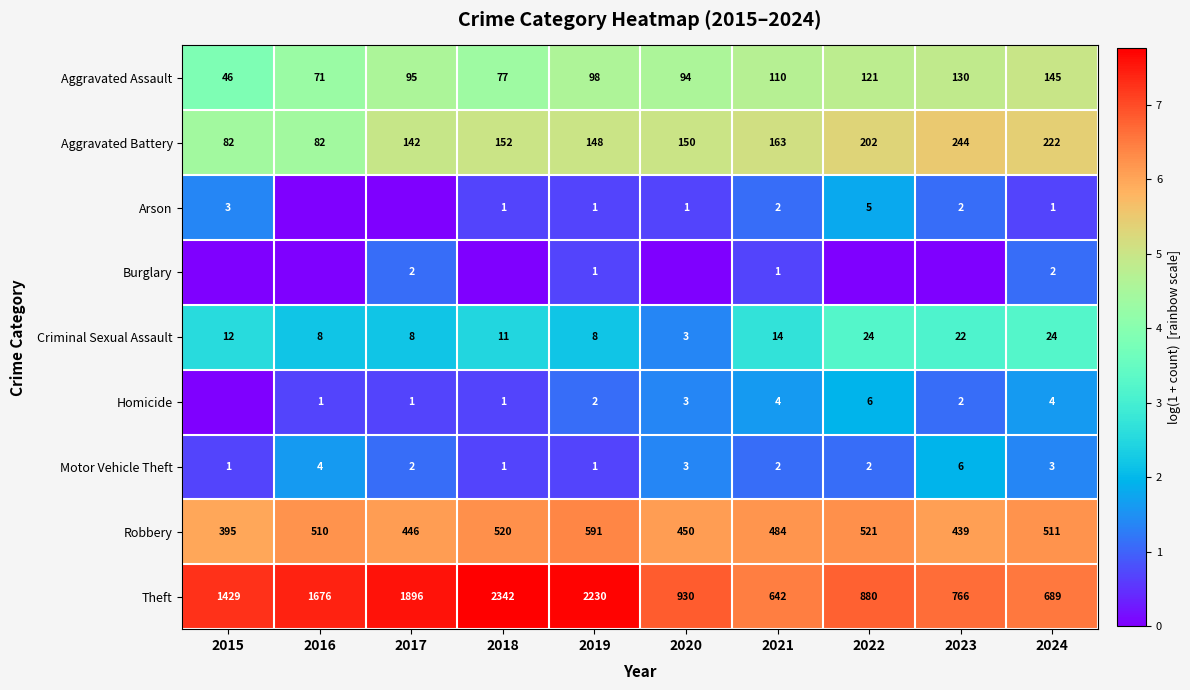

At which label does Criminal Sexual Assault reach its minimum?

2020